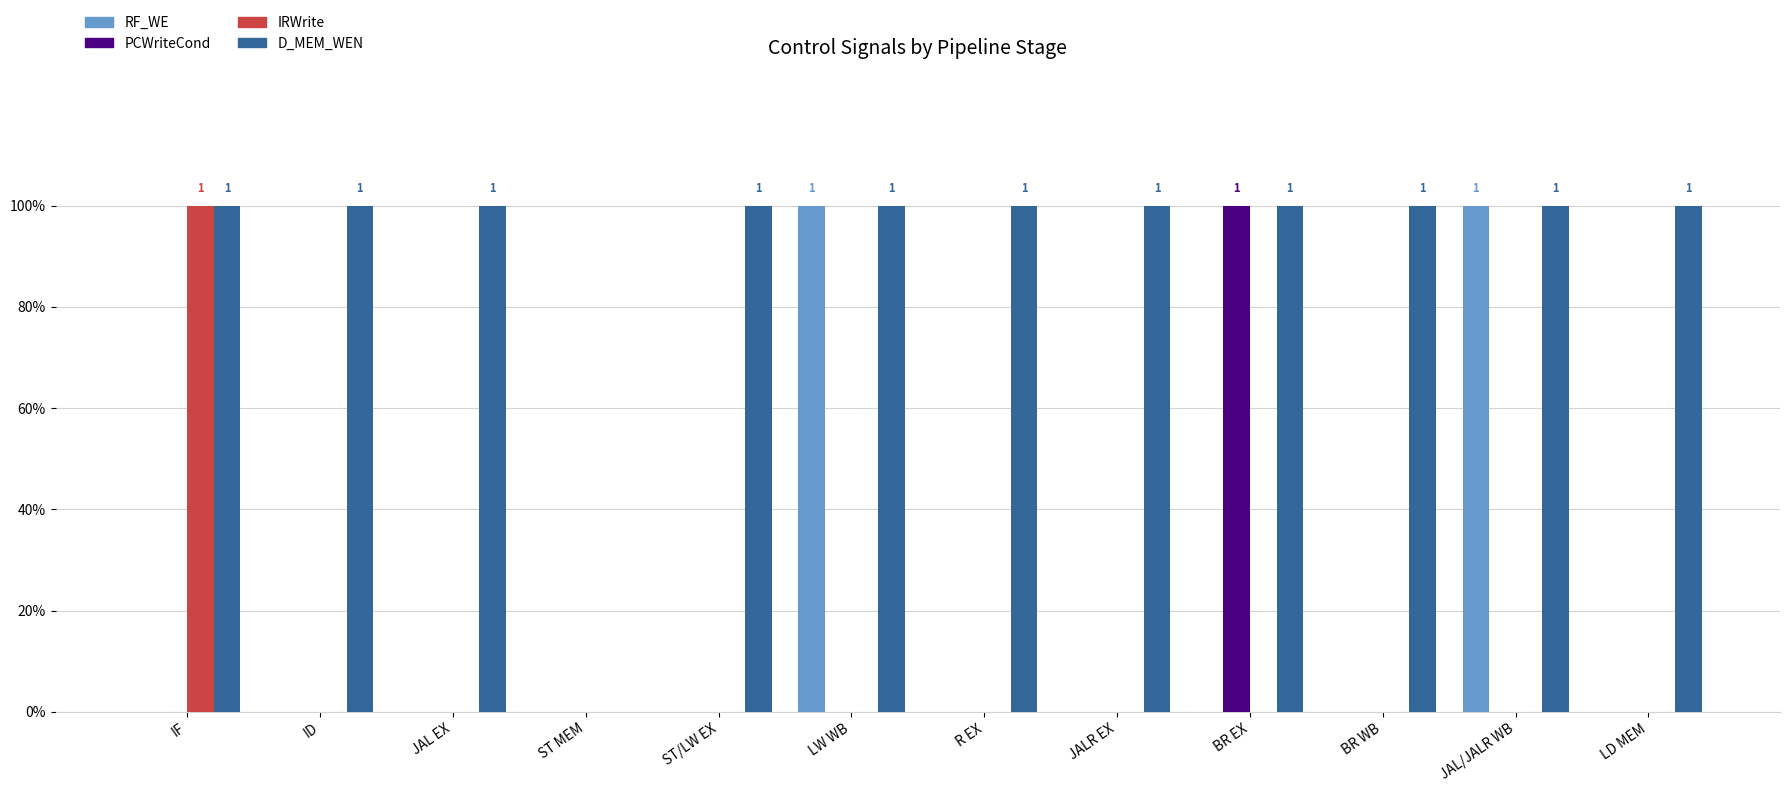

Are the bars grouped side by side (vs. stacked)?

Yes